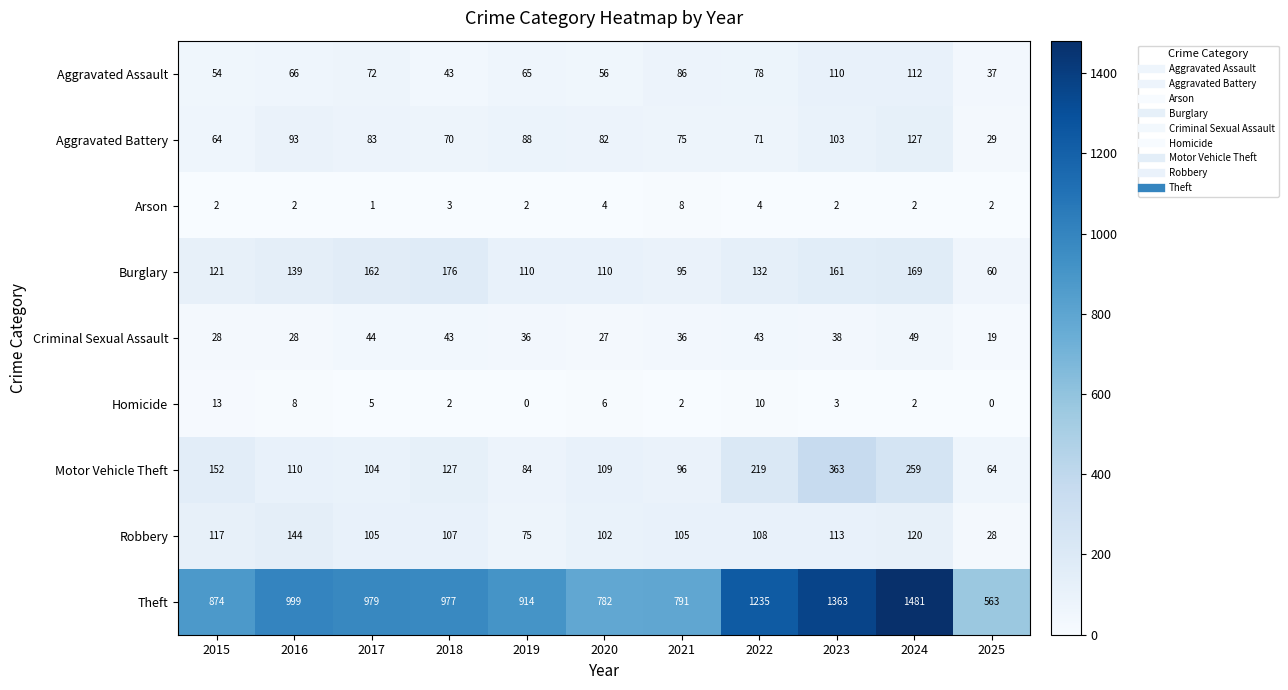

What is the total value across all series at 2022?

1900